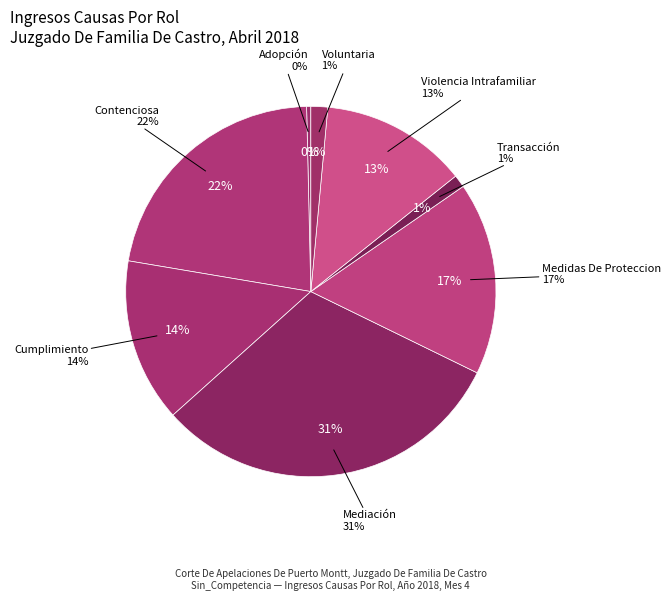

Count the number of slices in the pie.

8